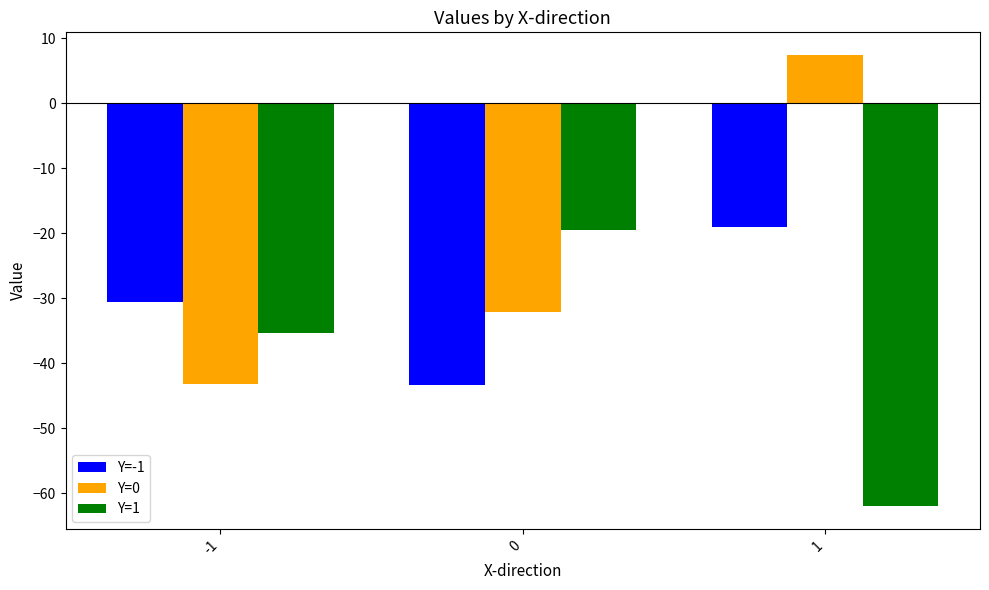

The value of Y=1 at -1 is -8.7. True or false?

False